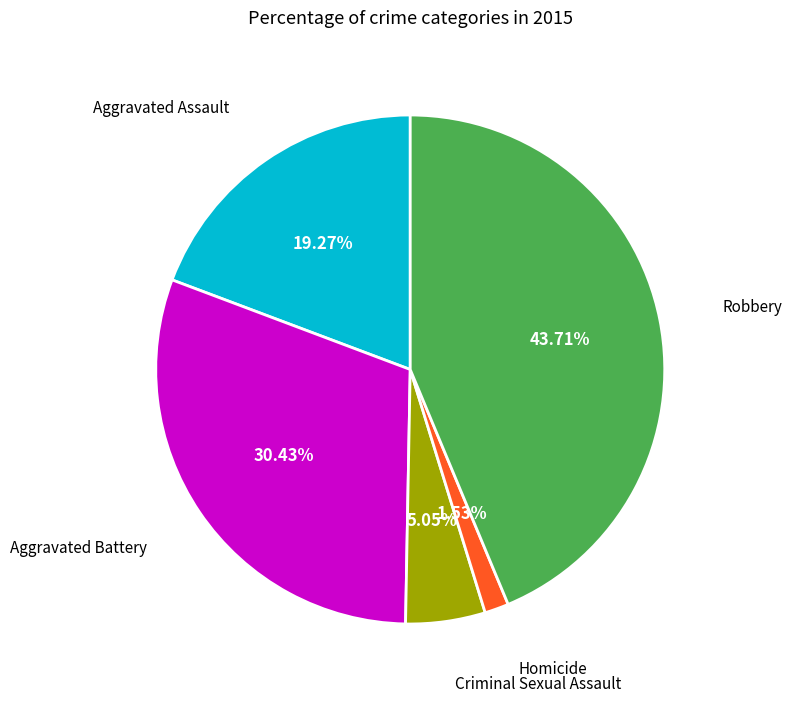

To the nearest percent, what is the difference between the largest and smallest slice percentages?

42%